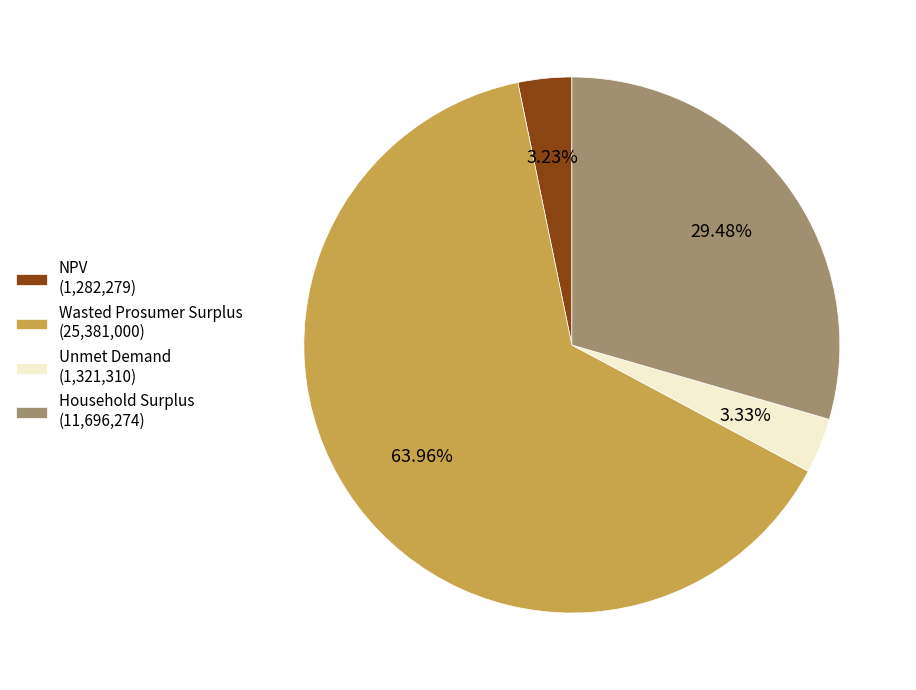

Does NPV represent more than half of the total?

No